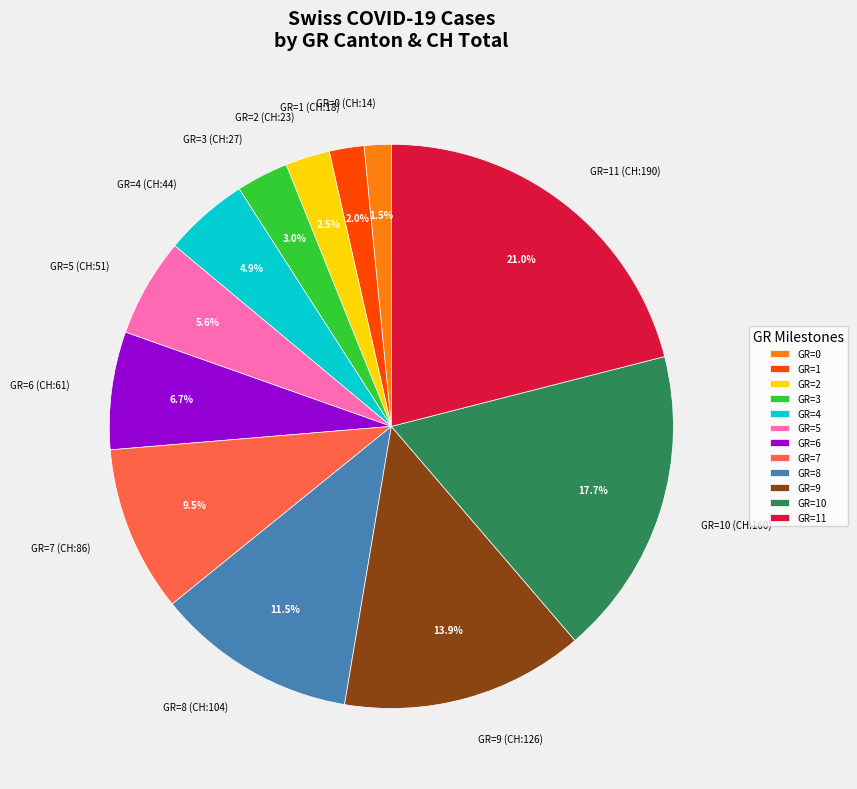

Which has a higher value, GR=9 (CH:126) or GR=2 (CH:23)?

GR=9 (CH:126)